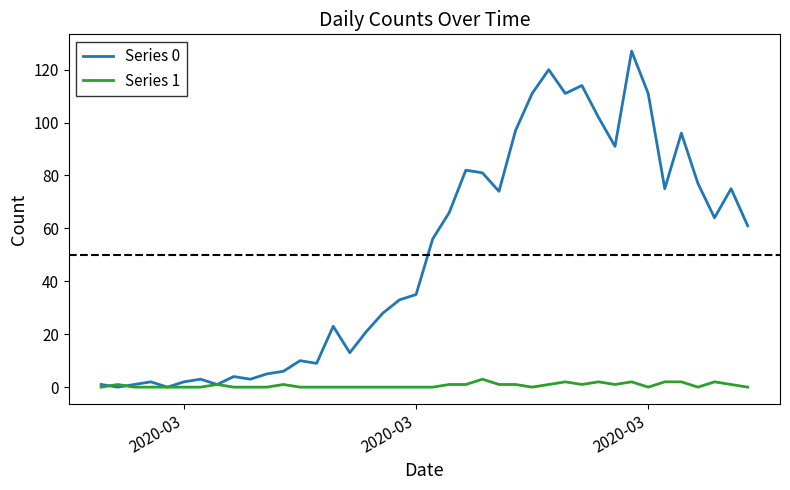

Which series has the largest range (max minus min)?

Series 0